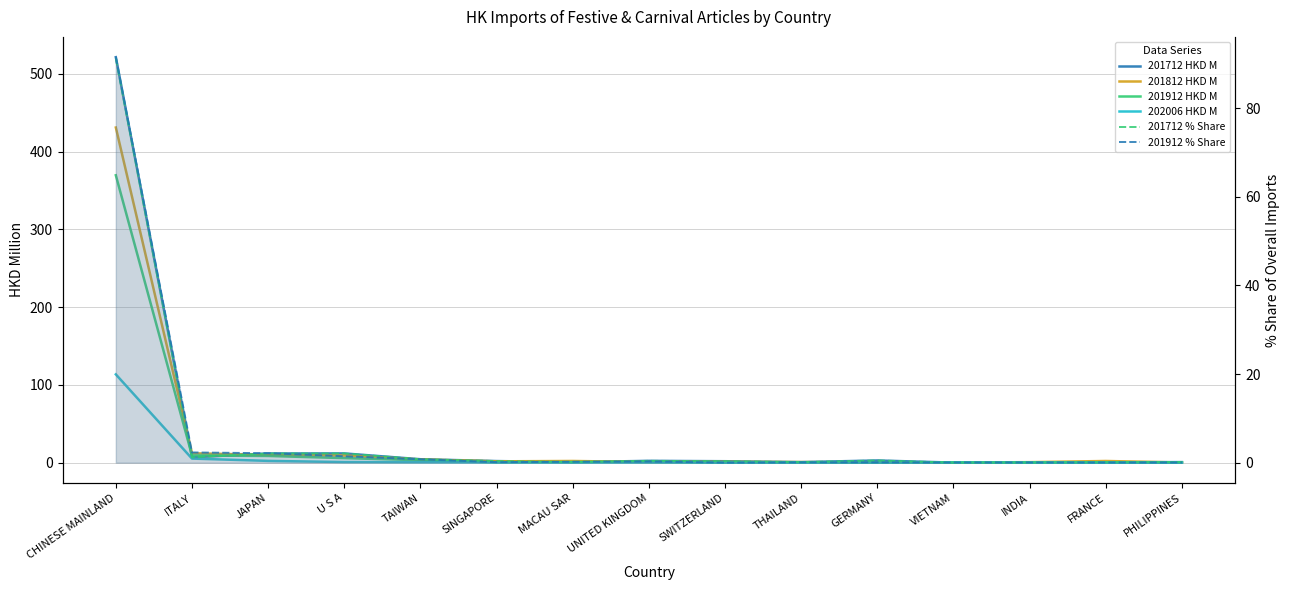

Does the chart display data point markers on the line(s)?

No